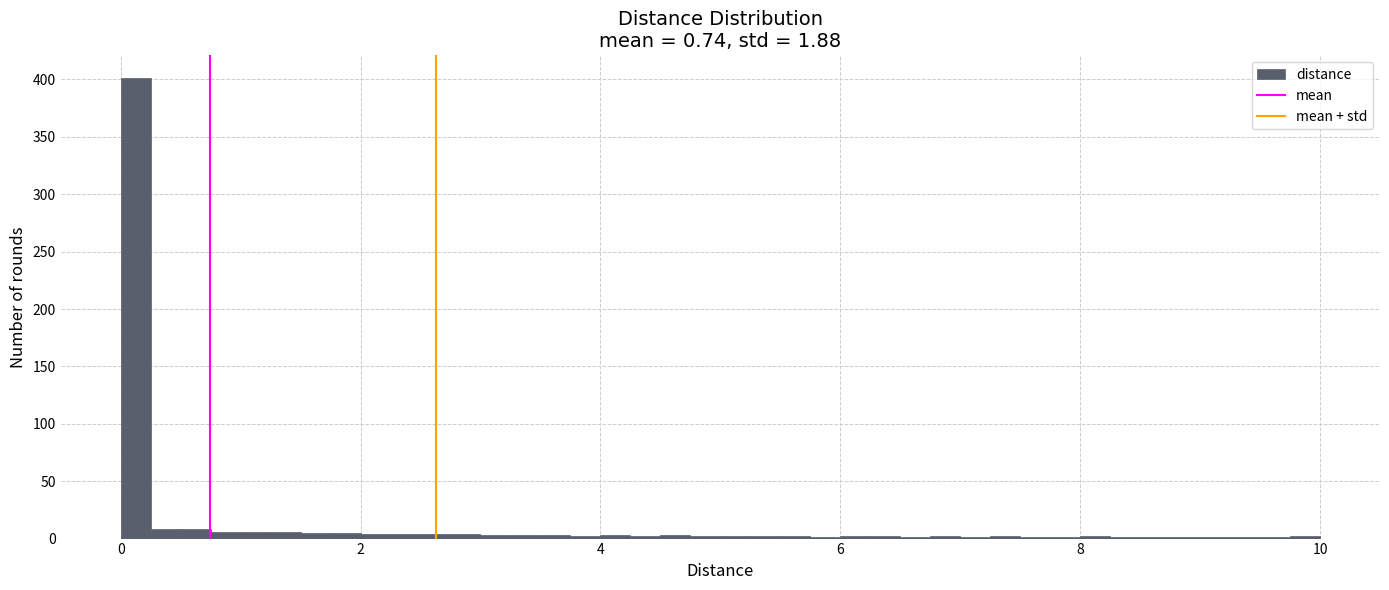

Around what value on the x-axis is the tallest bar? Give the approximate position of its centre, as read against the axis.

0.2